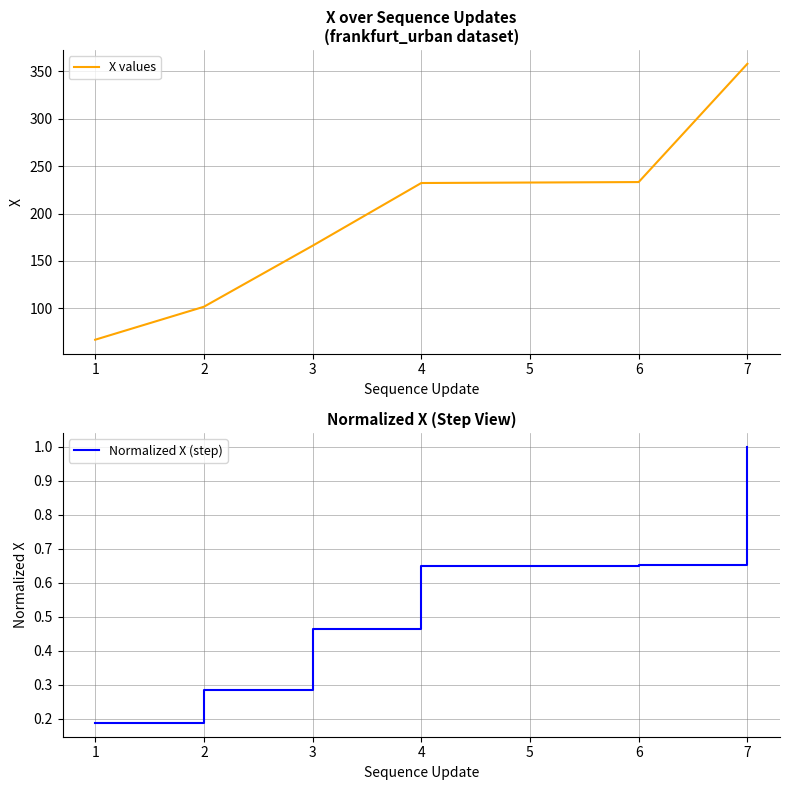

How many series are shown in this chart?

2